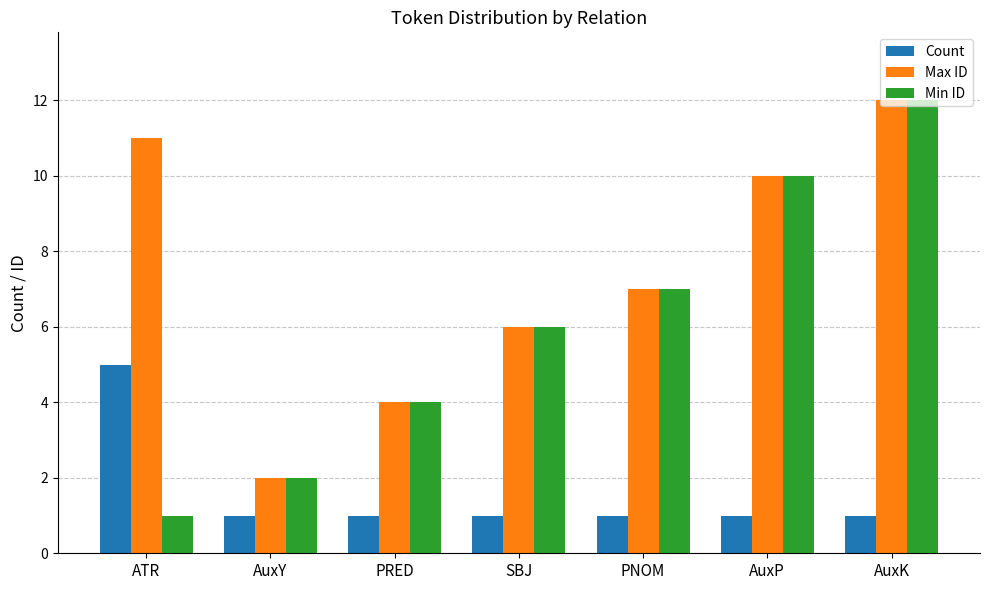

True or false: Min ID has a value of 1 at ATR.

True